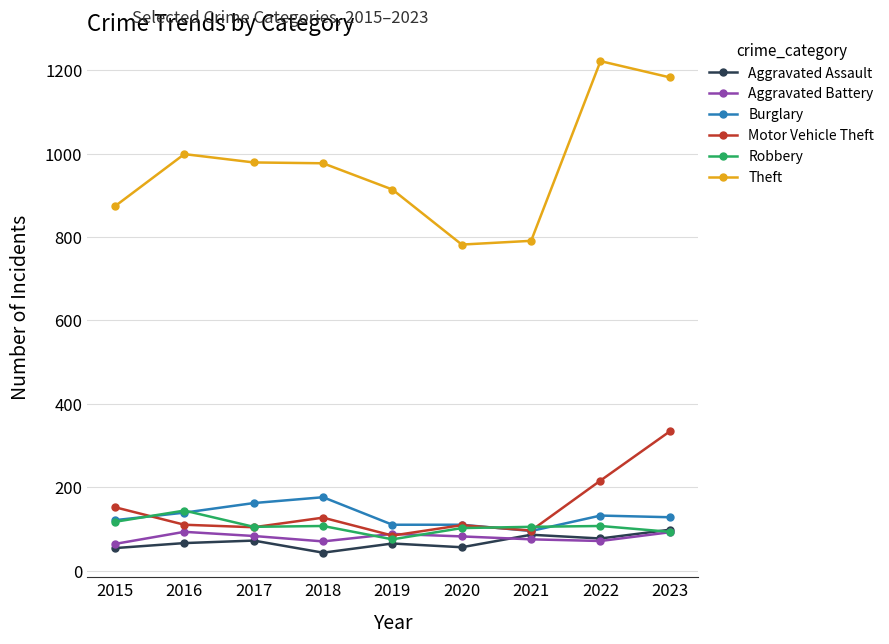

At which category does Burglary reach its first local peak?

2018